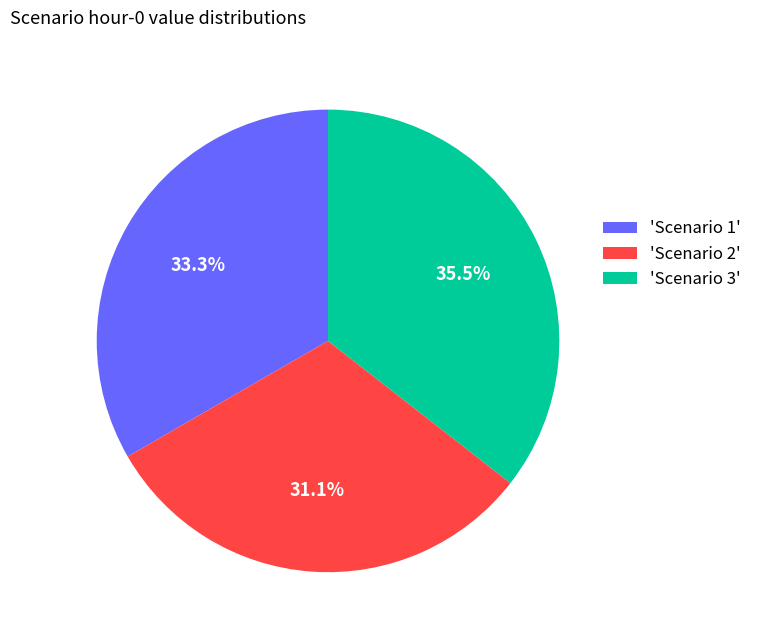

Does 'Scenario 1' account for over 50% of the chart?

No